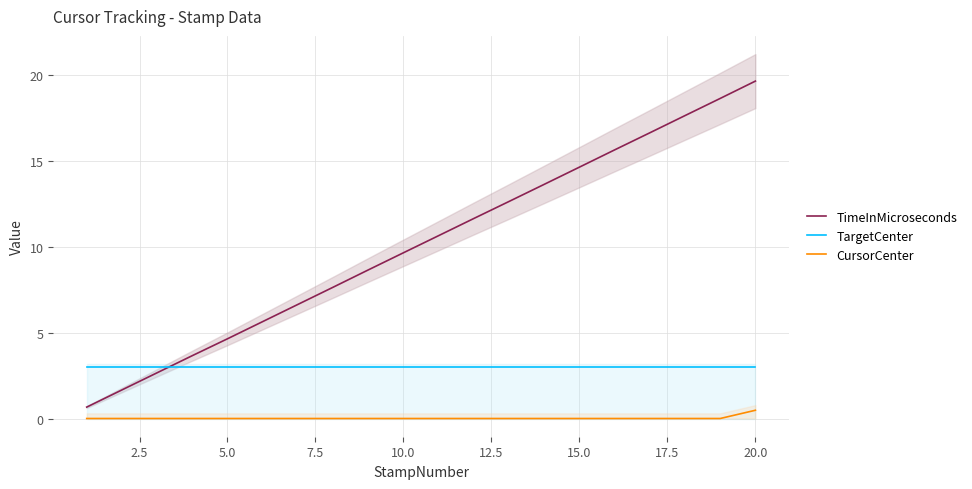

True or false: CursorCenter and TimeInMicroseconds intersect in this chart.

False